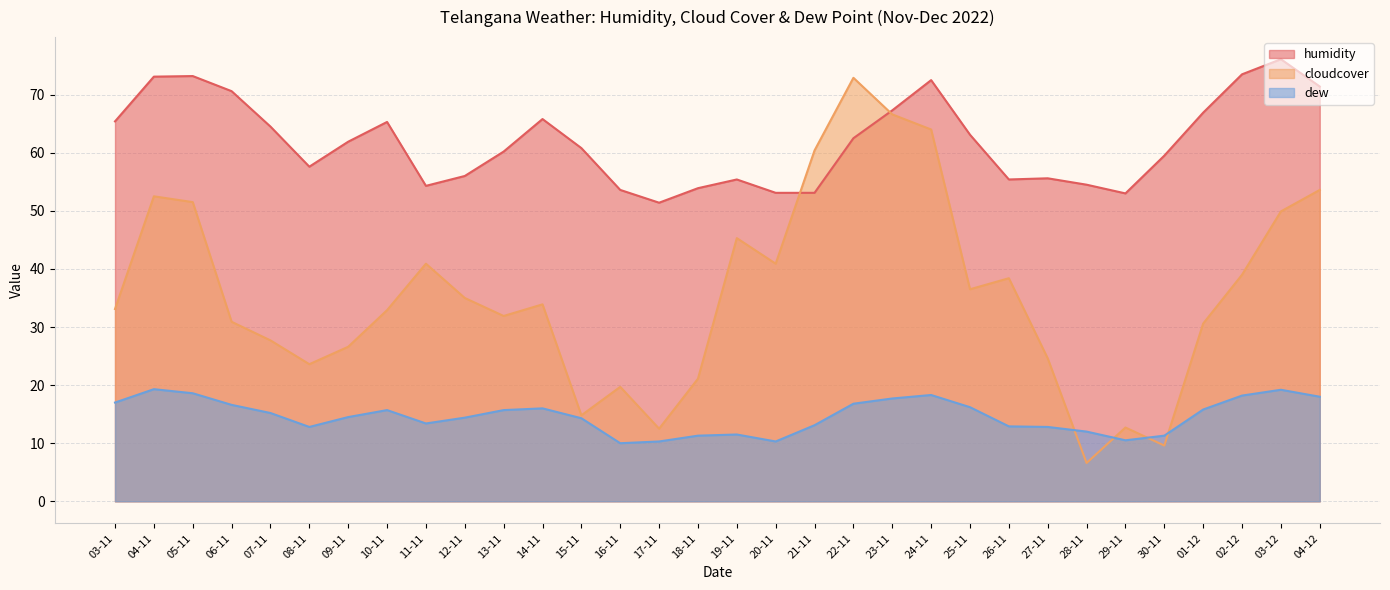

What is the minimum value shown in the chart?

6.6